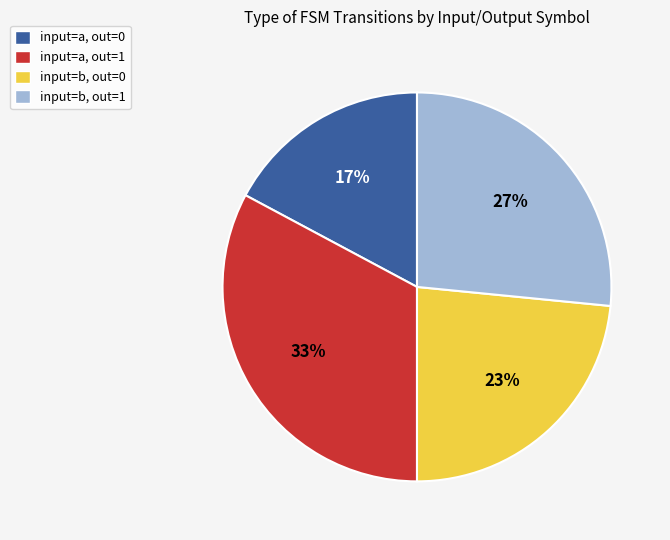

Is it true that input=a, out=1 is 19% of the pie?

False